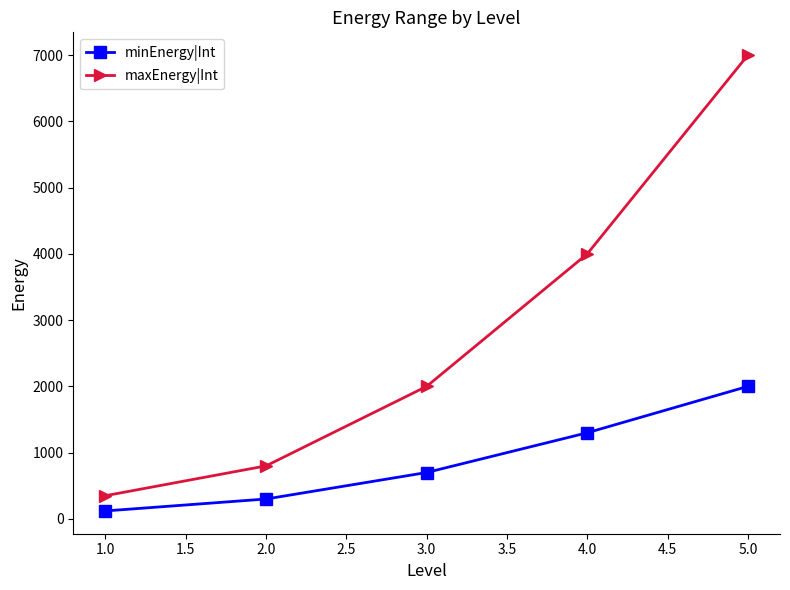

Does the chart have visible grid lines?

No